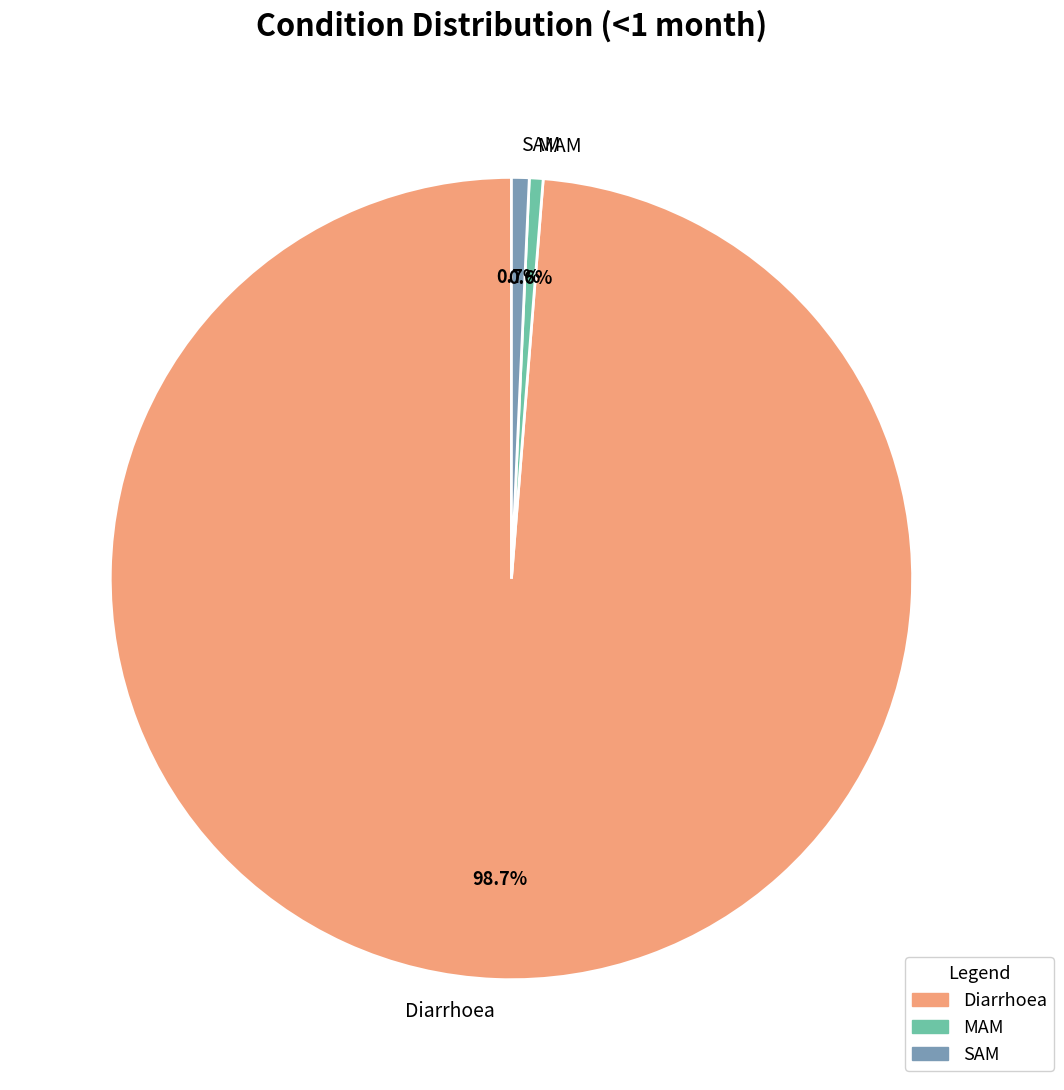

What percentage is the SAM slice, to the nearest percent?

1%